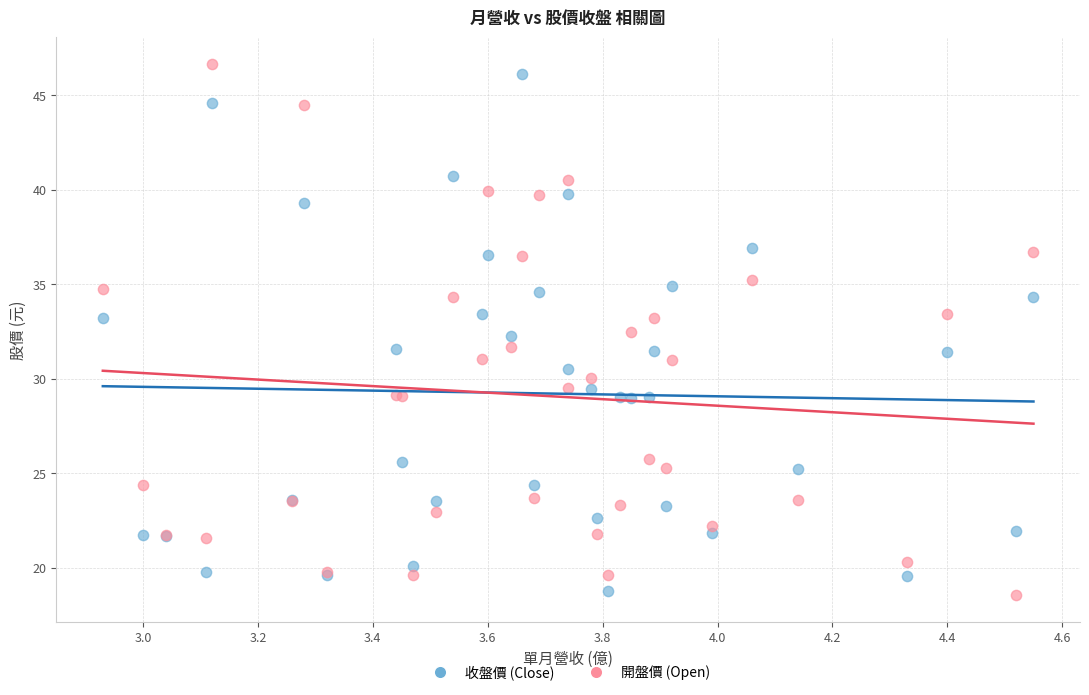

What is the X range (max minus min) for the scatter plot?

1.6